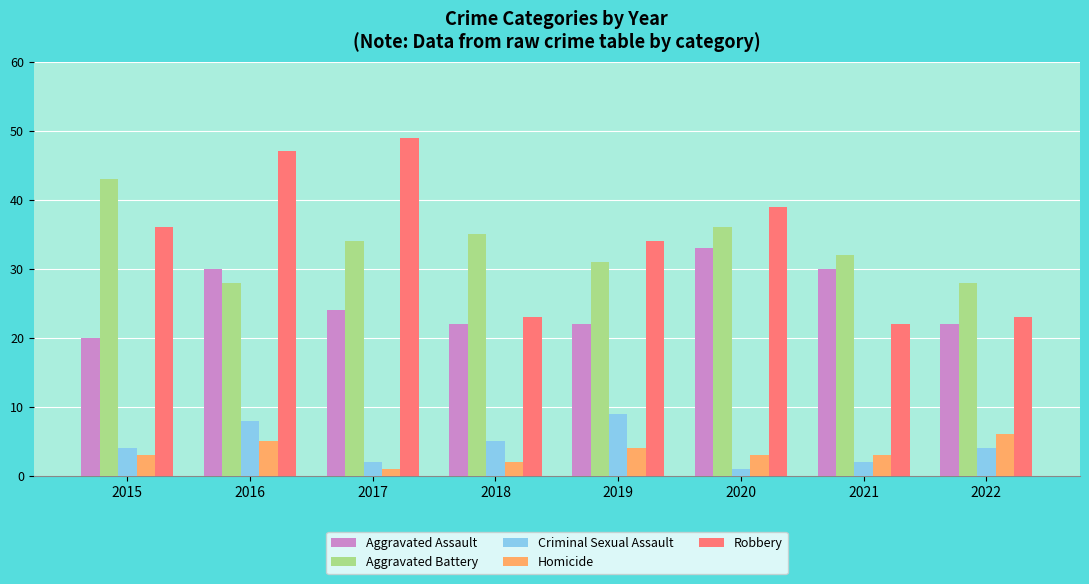

Reading left to right, what are all the values shown in this chart?

Aggravated Assault: 2015=20	2016=30	2017=24	2018=22	2019=22	2020=33	2021=30	2022=22
Aggravated Battery: 2015=43	2016=28	2017=34	2018=35	2019=31	2020=36	2021=32	2022=28
Criminal Sexual Assault: 2015=4	2016=8	2017=2	2018=5	2019=9	2020=1	2021=2	2022=4
Homicide: 2015=3	2016=5	2017=1	2018=2	2019=4	2020=3	2021=3	2022=6
Robbery: 2015=36	2016=47	2017=49	2018=23	2019=34	2020=39	2021=22	2022=23